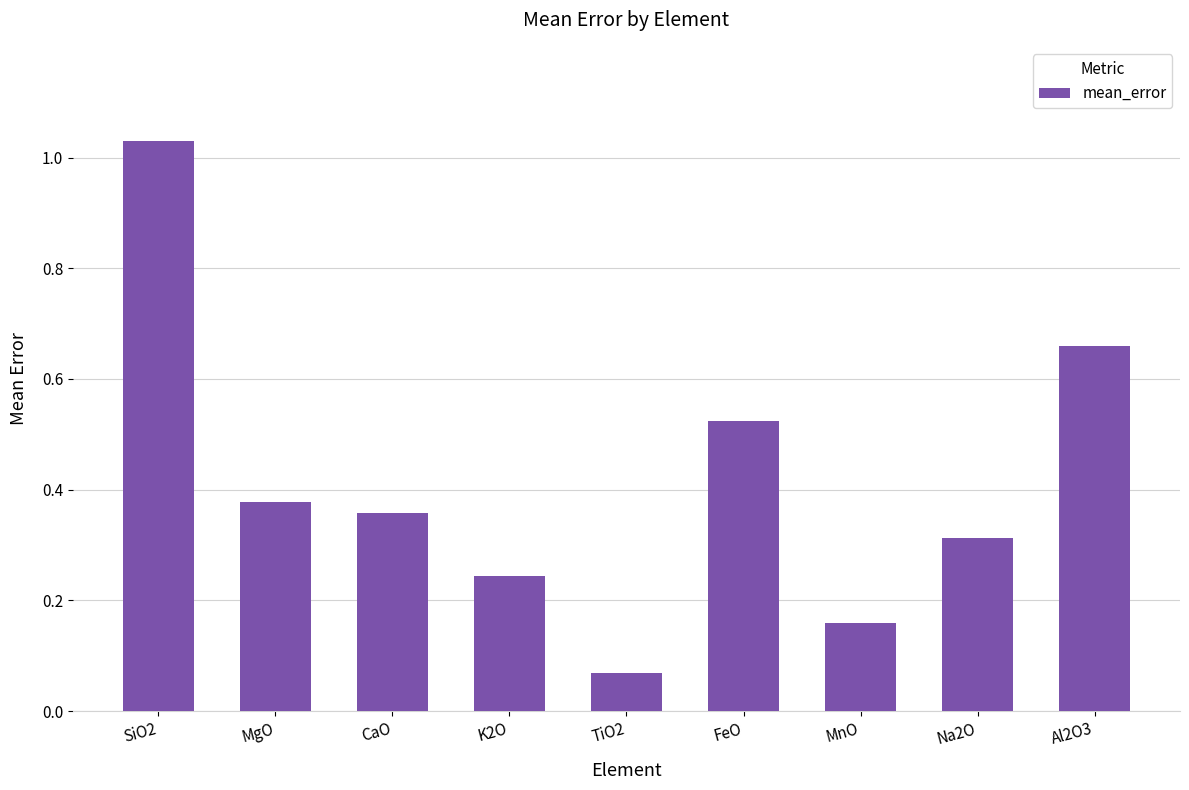

At which category does the chart reach its minimum across all series?

TiO2